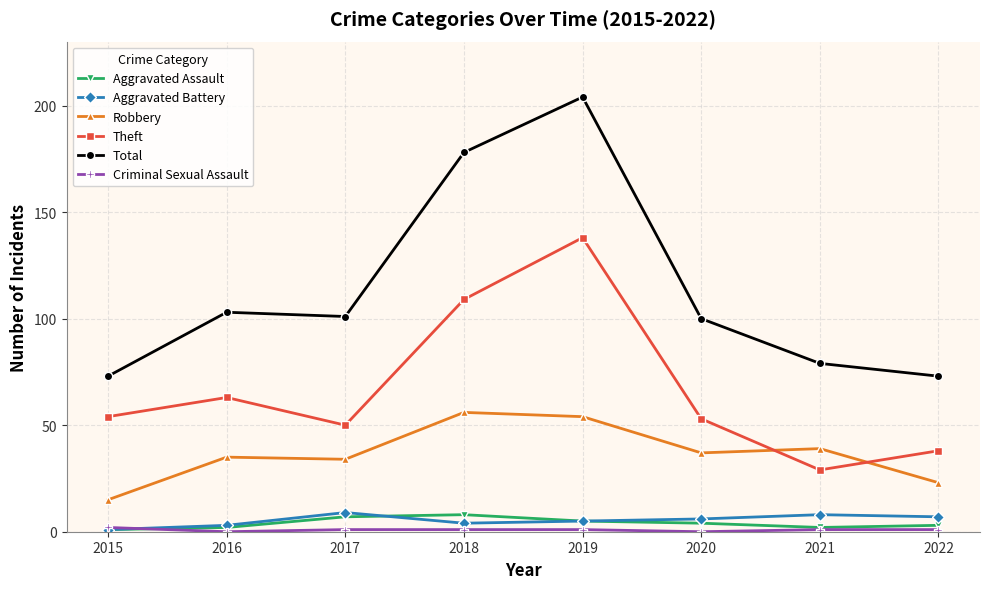

Which label corresponds to the largest value in the chart?

2019